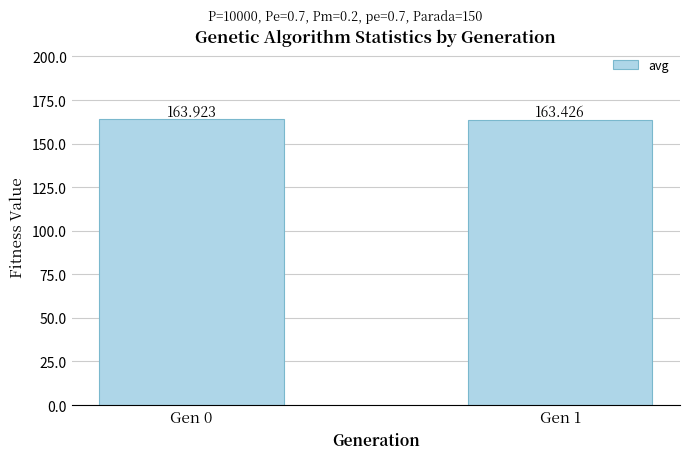

The chart shows a value of 163.9 at Gen 0. True or false?

True